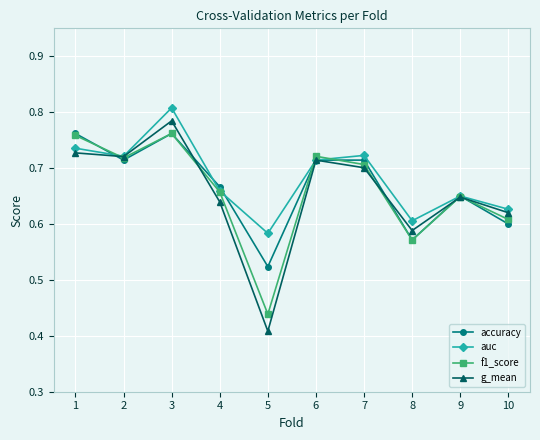

Where is auc nearest to the value 0?

5